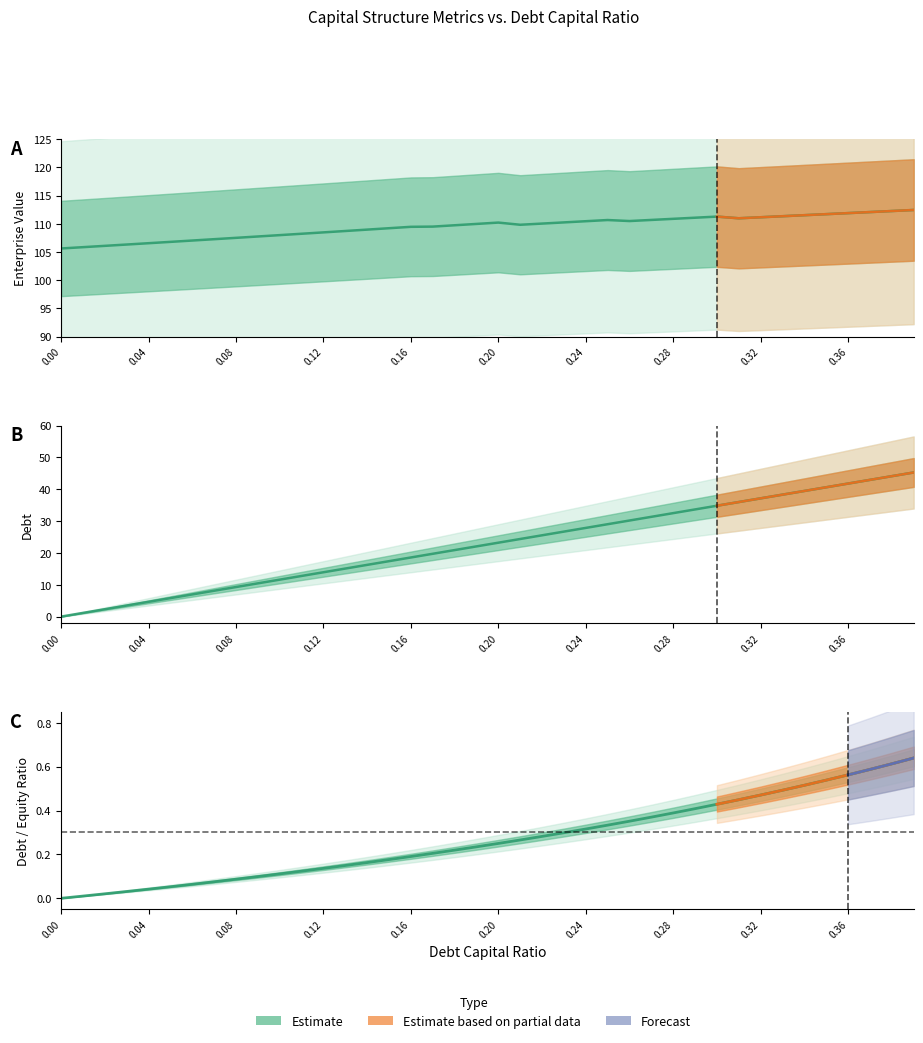

True or false: debt has more than 0 points higher than both neighbors.

False